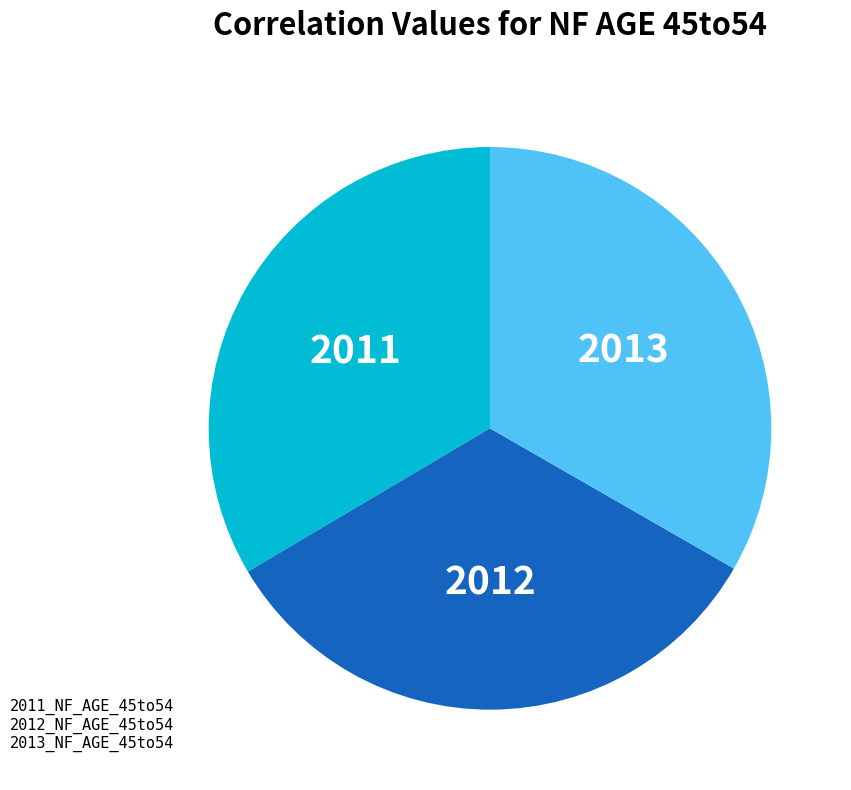

Do 2013 and 2012 together represent more than half of the pie?

Yes